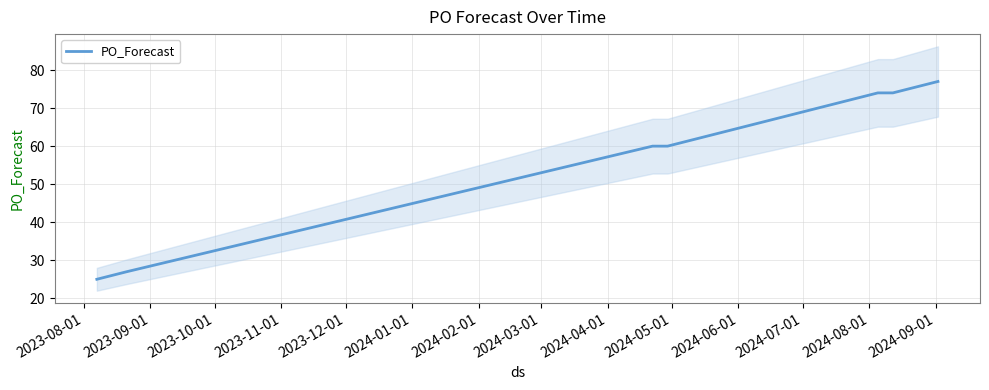

True or false: the data has more than 0 interior local peaks.

False